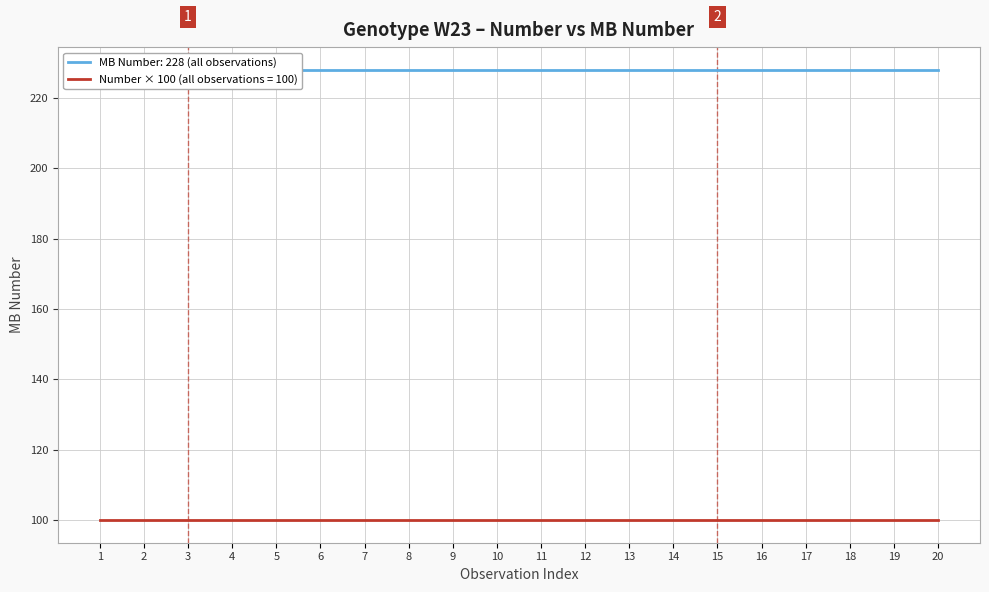

The value of Number at 14 is 1. True or false?

True